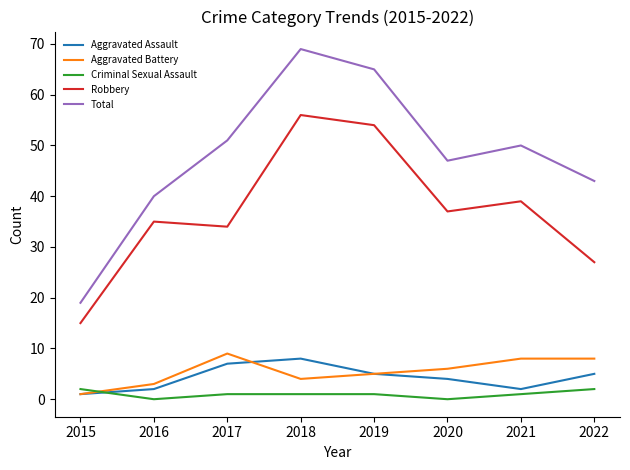

Reading left to right, list all the values displayed in this chart.

Aggravated Assault: 2015=1	2016=2	2017=7	2018=8	2019=5	2020=4	2021=2	2022=5
Aggravated Battery: 2015=1	2016=3	2017=9	2018=4	2019=5	2020=6	2021=8	2022=8
Criminal Sexual Assault: 2015=2	2016=0	2017=1	2018=1	2019=1	2020=0	2021=1	2022=2
Robbery: 2015=15	2016=35	2017=34	2018=56	2019=54	2020=37	2021=39	2022=27
Total: 2015=19	2016=40	2017=51	2018=69	2019=65	2020=47	2021=50	2022=43